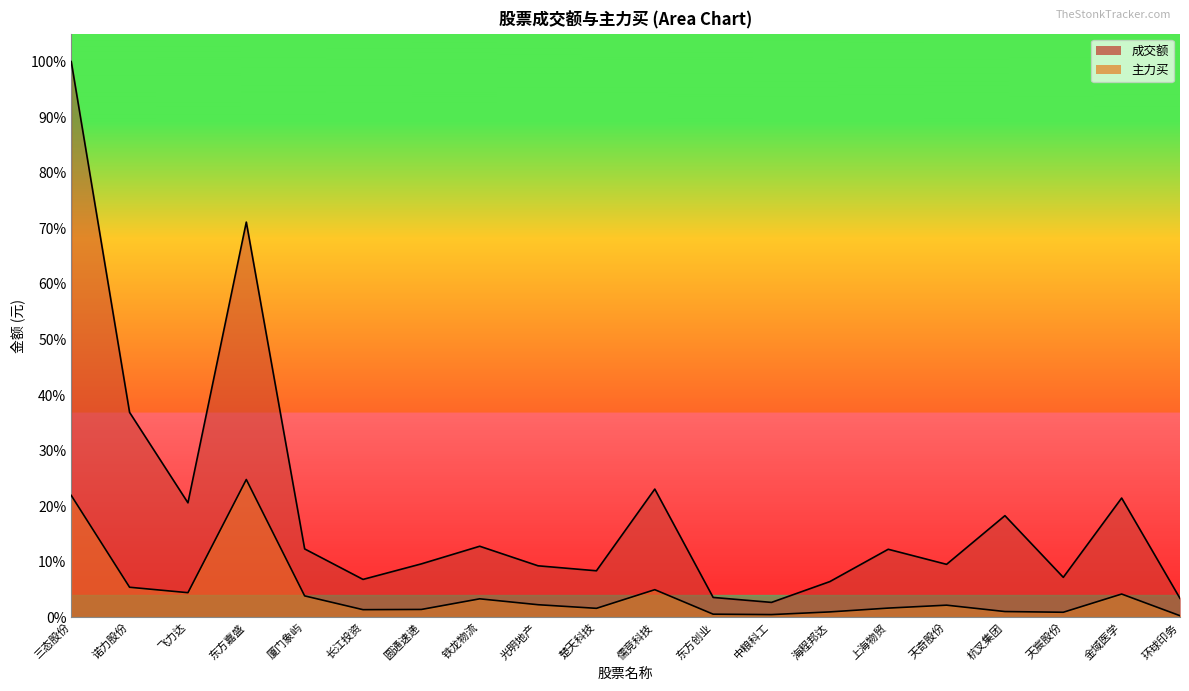

What is the average value of the 成交额 series?

0.2